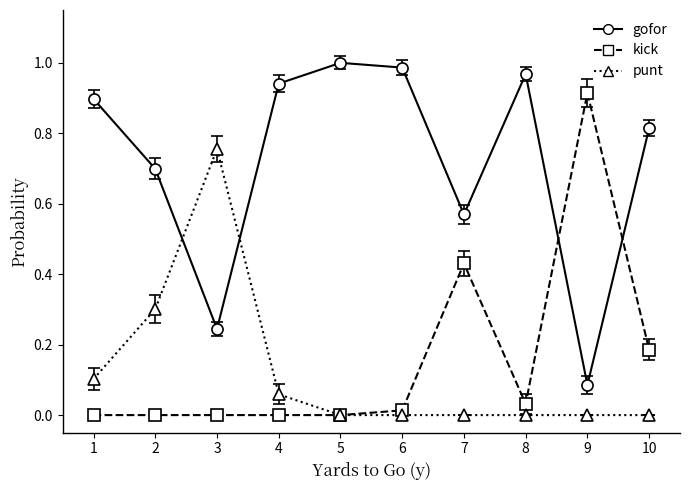

Which category has the highest value in the punt series?

3